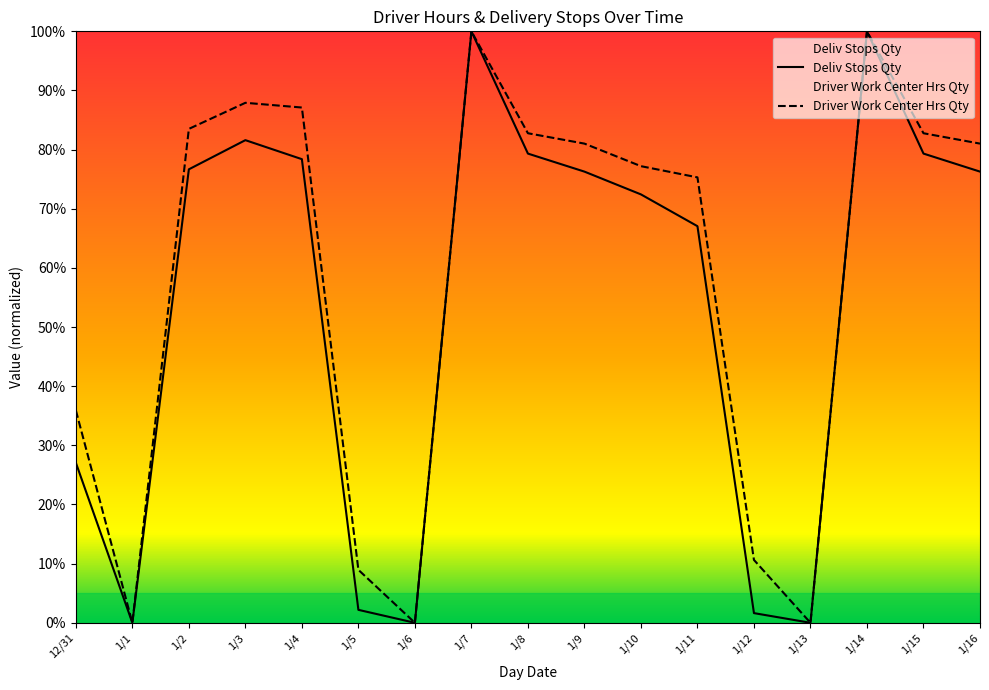

At which category is the sum across all series the highest?

1/7